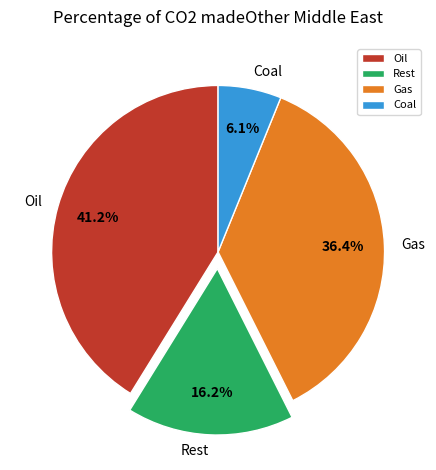

How many segments does this pie chart have?

4